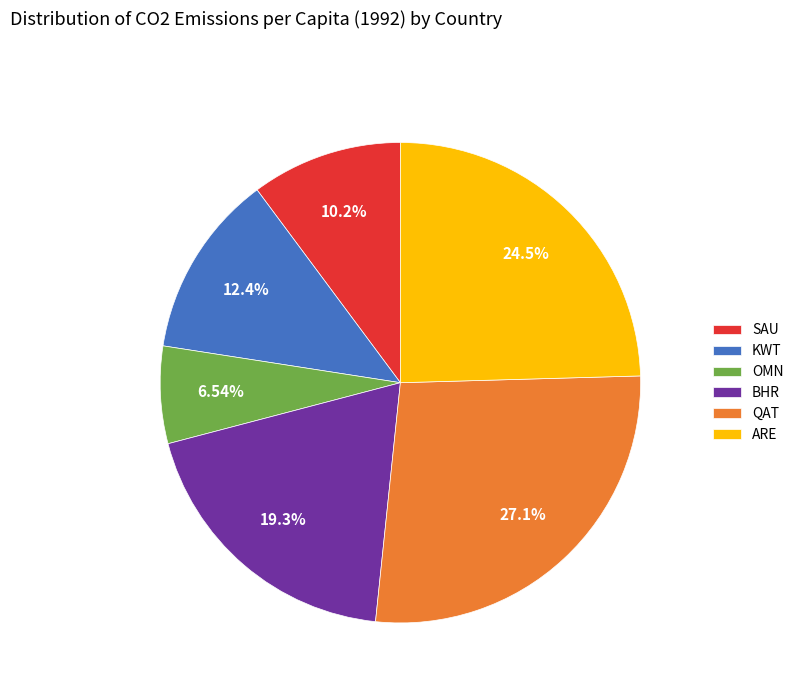

Approximately how many times larger is the value at KWT compared to BHR?

0.6